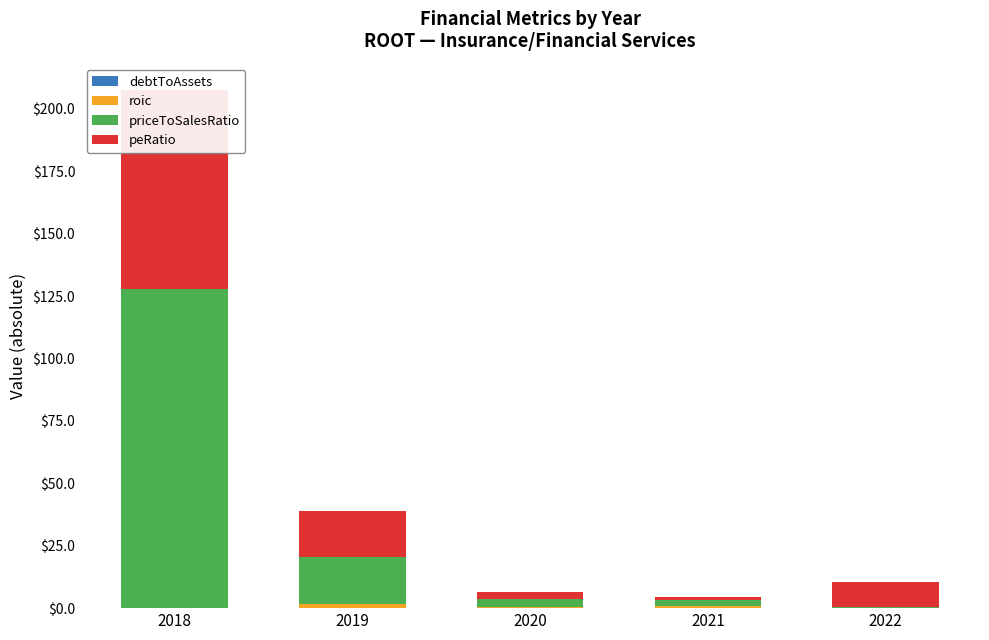

Is it true that peRatio equals 80.0 at 2018?

True